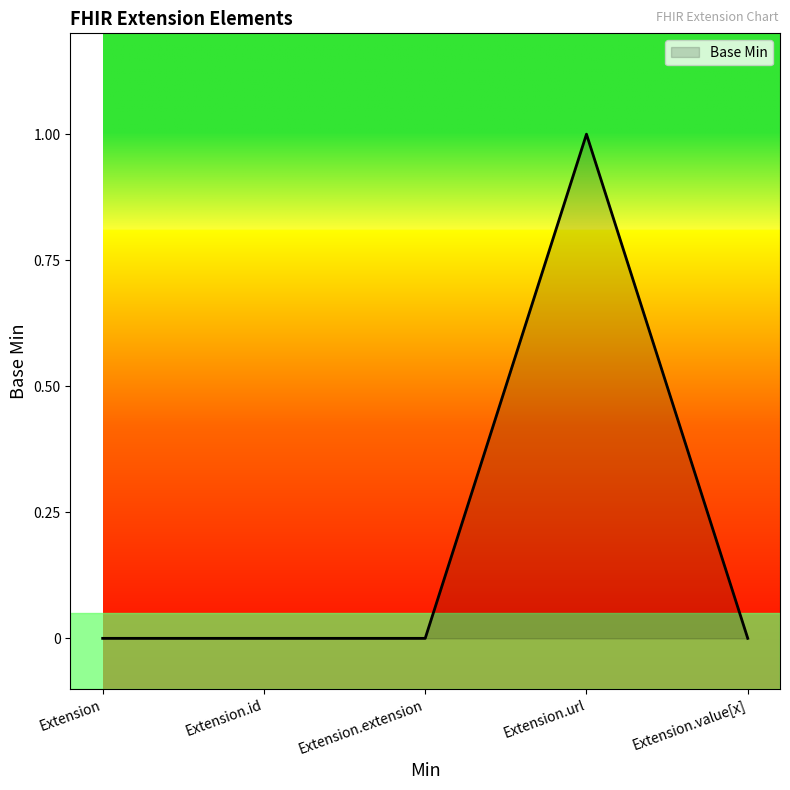

True or false: the data shows -1 at Extension.extension.

False